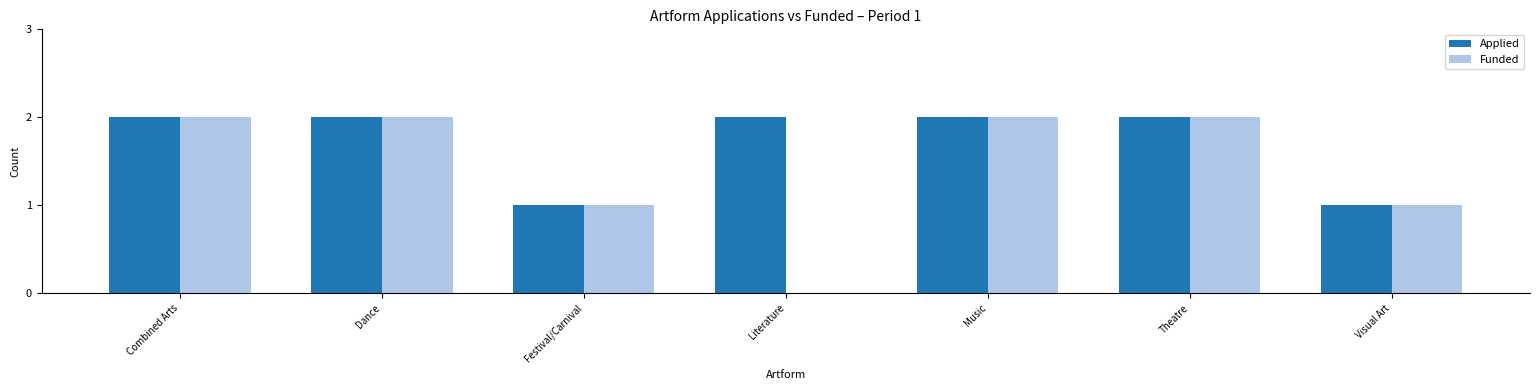

Is it true that Applied equals 2 at Dance?

True